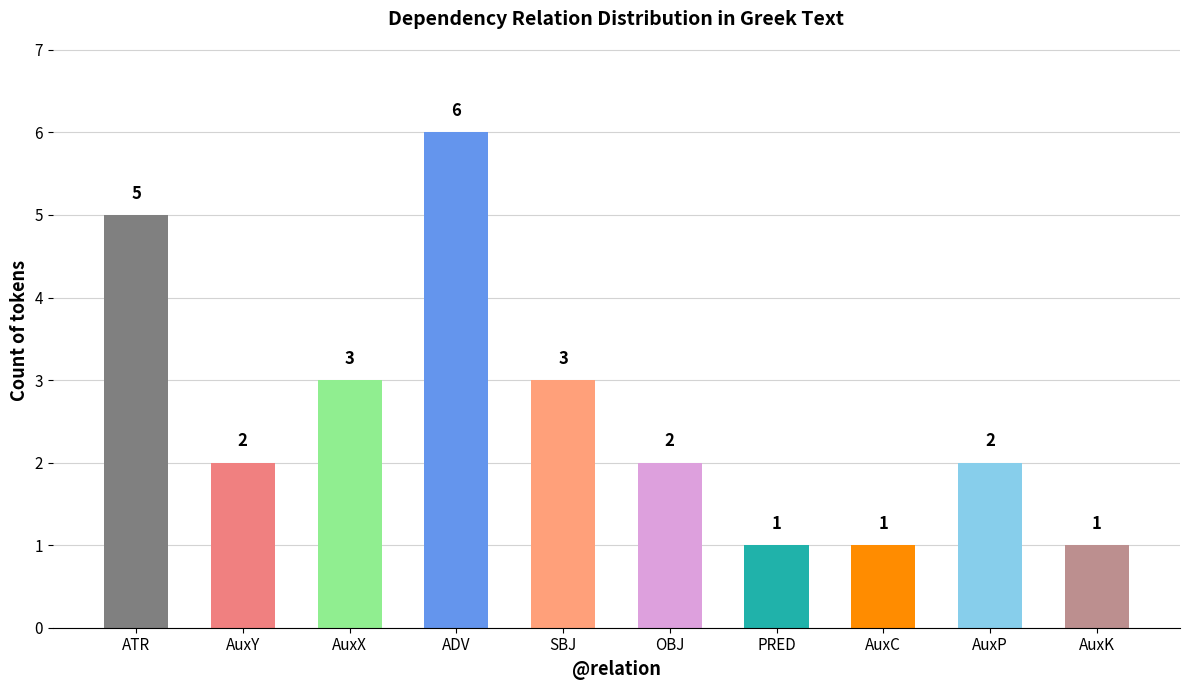

Reading left to right, transcribe all the data shown in this chart.

ATR=5	AuxY=2	AuxX=3	ADV=6	SBJ=3	OBJ=2	PRED=1	AuxC=1	AuxP=2	AuxK=1